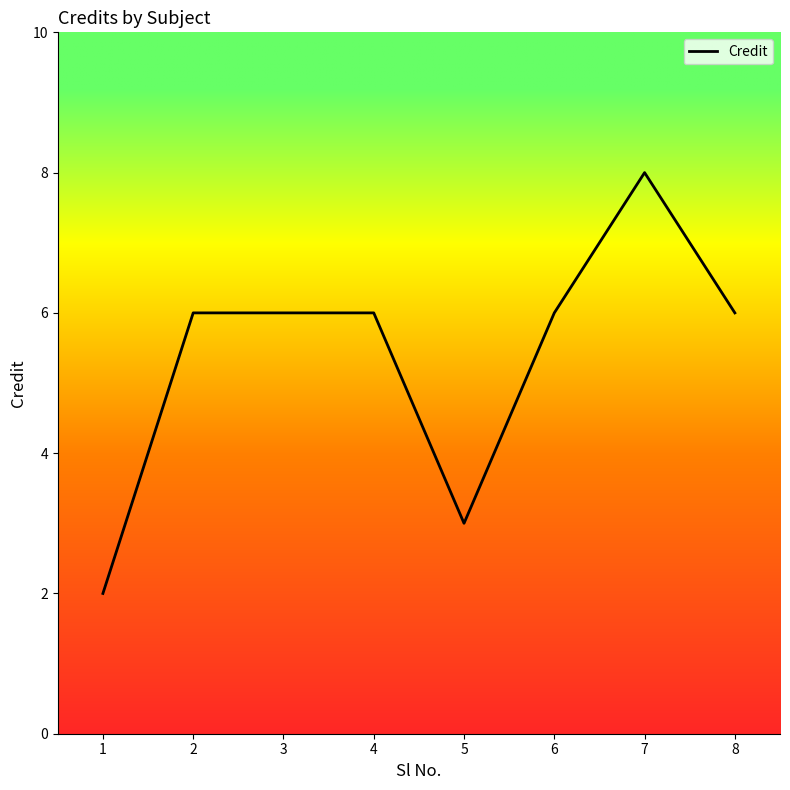

Approximately how many times larger is the value at 1 compared to 2?

0.3